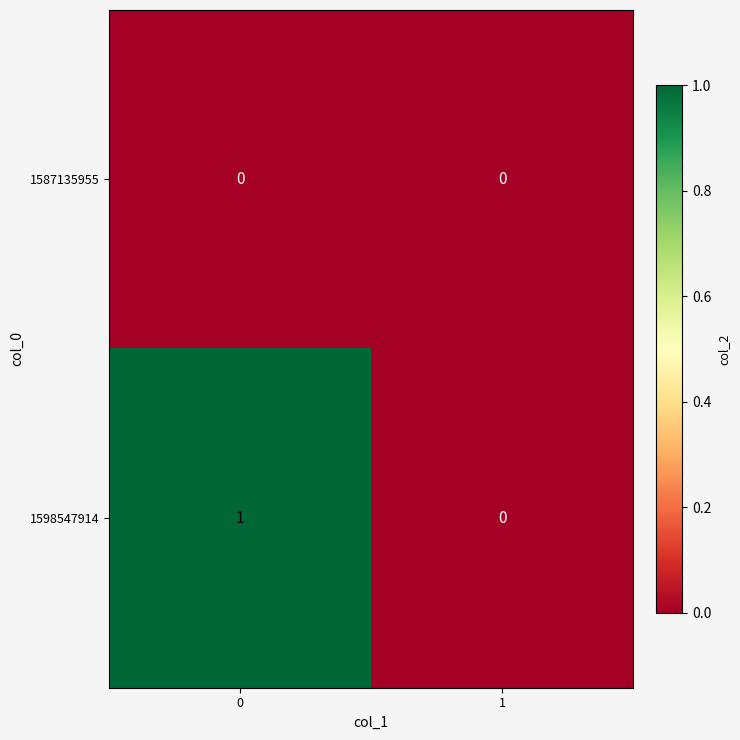

How many series are shown in this chart?

2